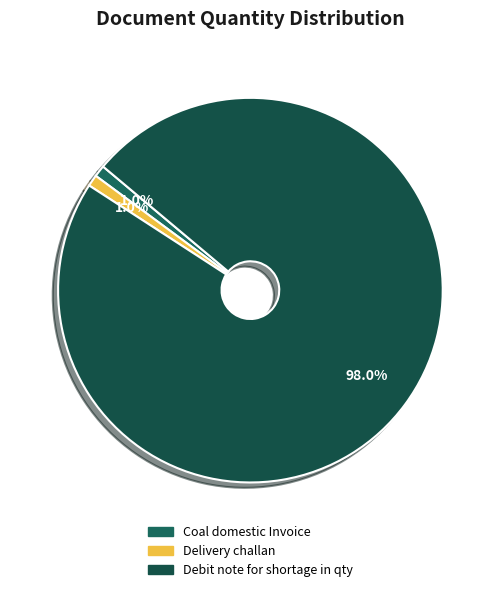

Between Debit note for shortage in qty and Delivery challan, which is larger?

Debit note for shortage in qty